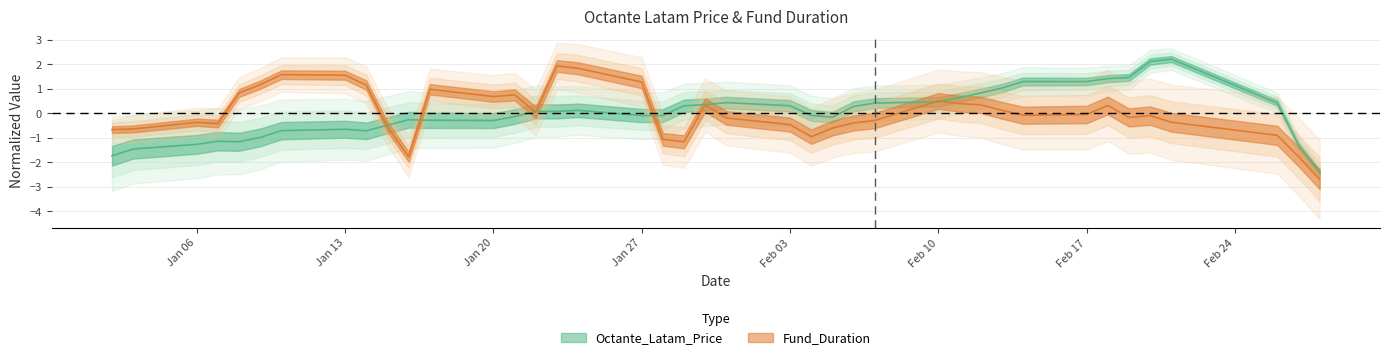

What is the label of the 34th point from the right?

2020-01-10